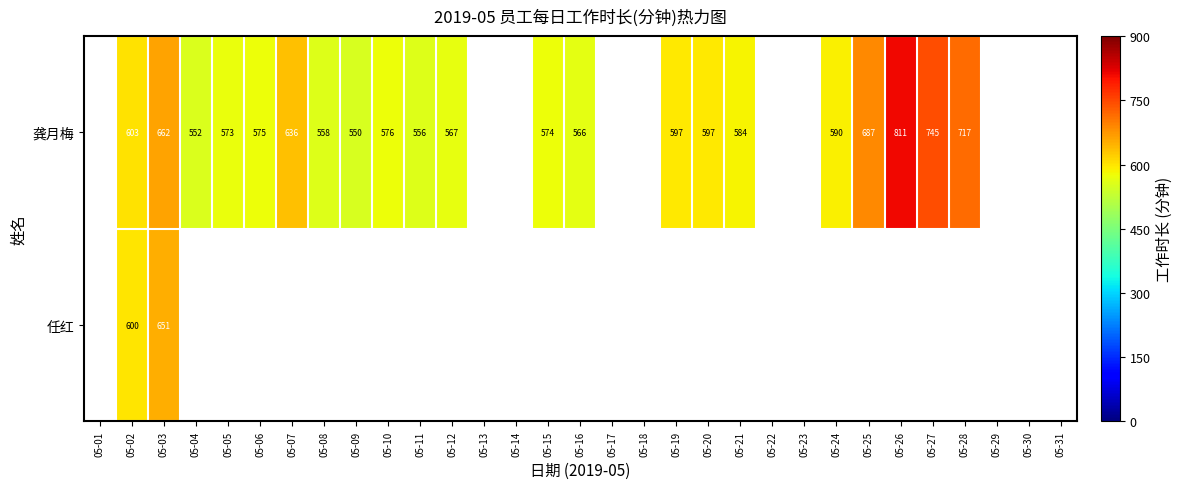

Which label corresponds to the smallest value in the chart?

05-09